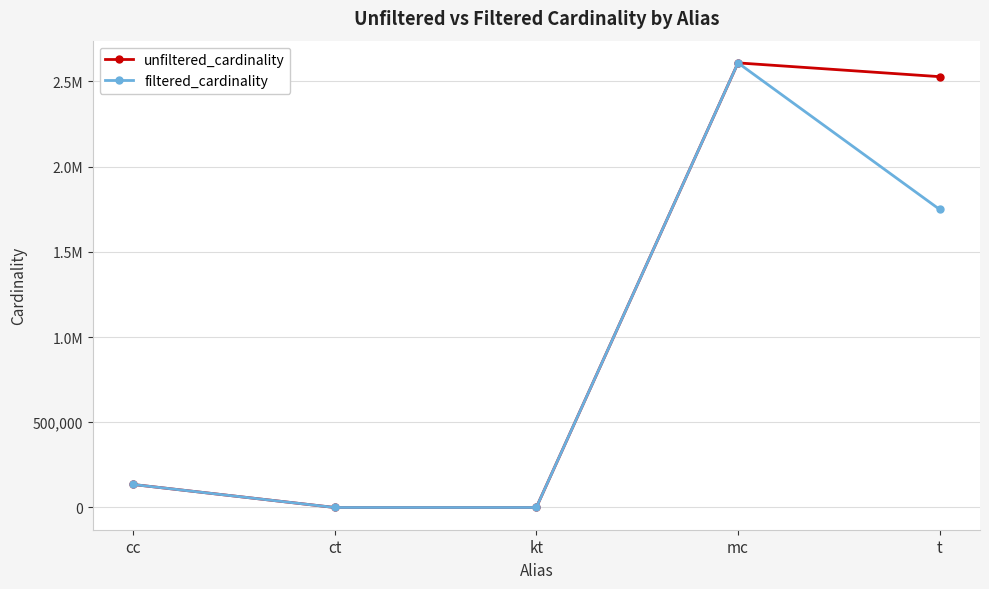

What are all the series names shown in the legend?

unfiltered_cardinality, filtered_cardinality